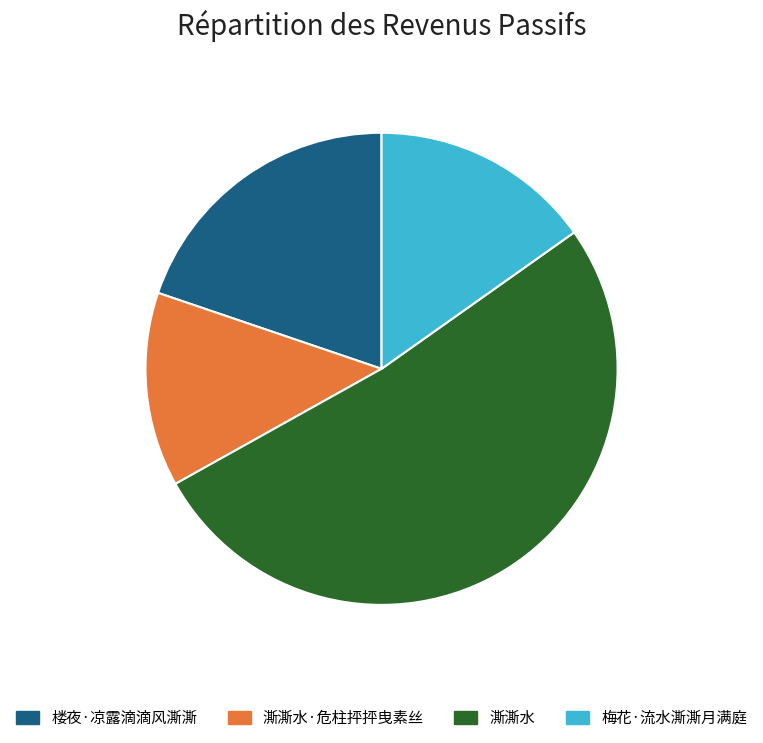

True or false: 澌澌水·危柱抨抨曳素丝 accounts for 1% of the total.

False